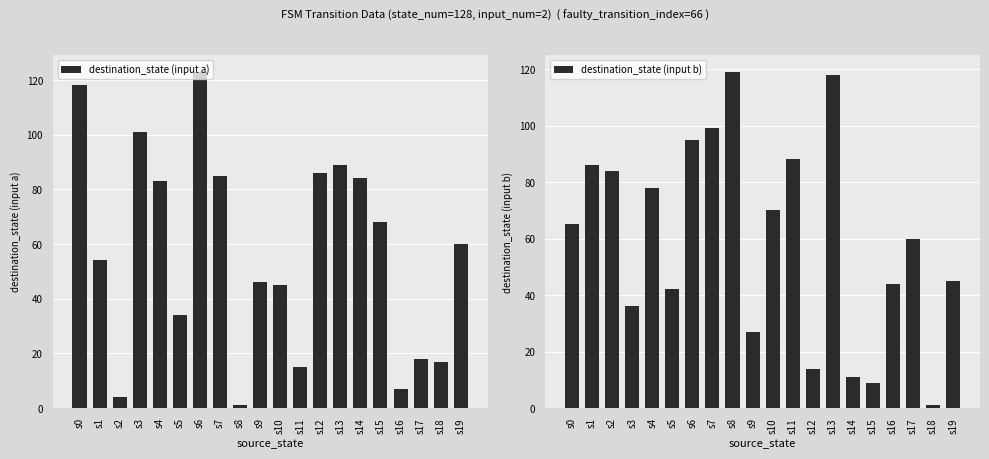

Where is destination_state (input a) nearest to the value 62?

s19